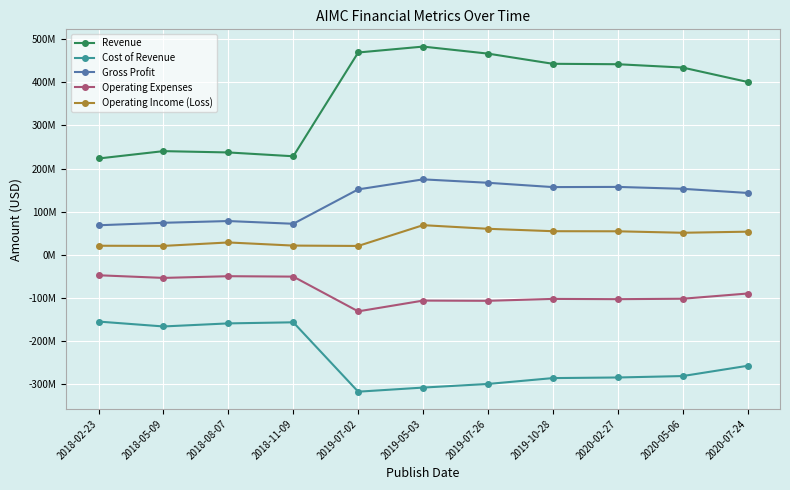

True or false: Gross Profit and Cost of Revenue cross at least once.

False